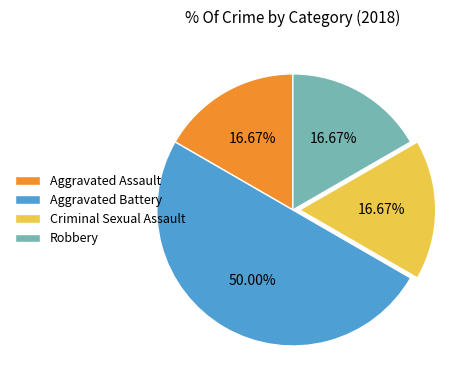

Is it true that Criminal Sexual Assault is 29% of the pie?

False